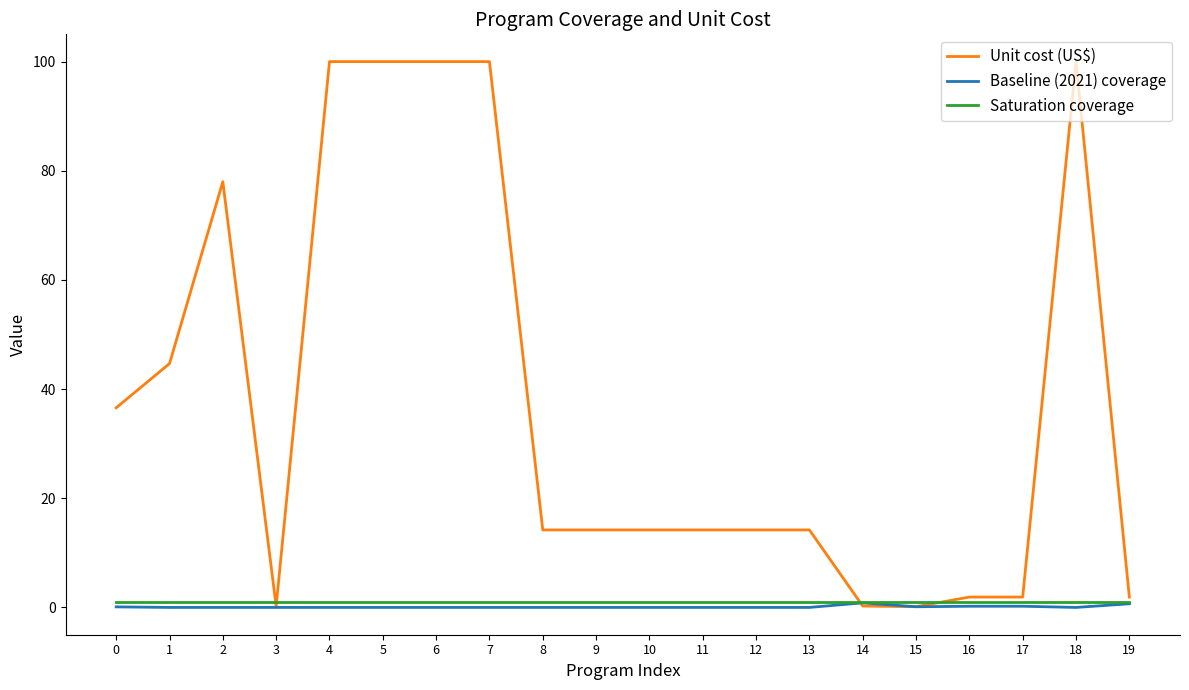

Which series has the largest total across all categories?

Unit cost (US$)